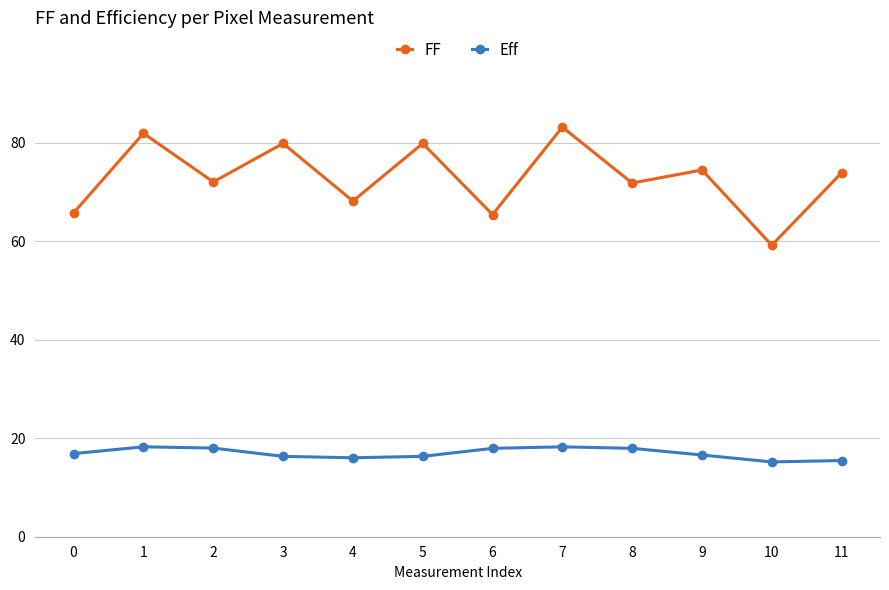

What are all the series names shown in the legend?

FF, Eff